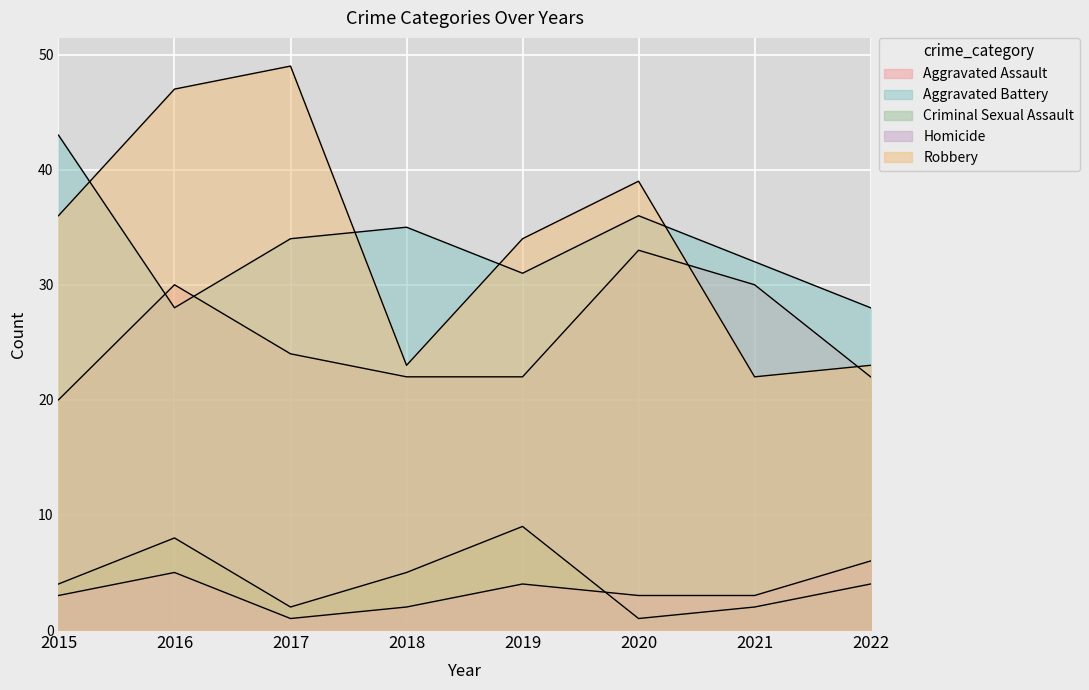

Where is Aggravated Battery nearest to the value 35?

2018